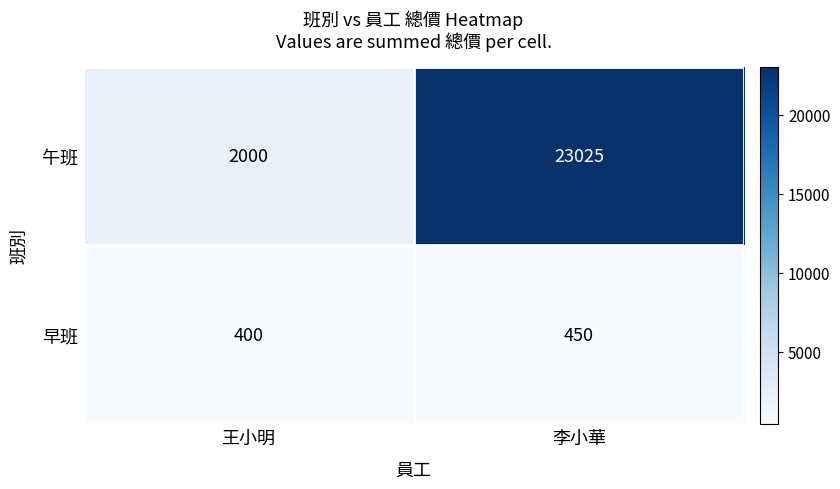

Is it true that 早班 equals 450 at 李小華?

True